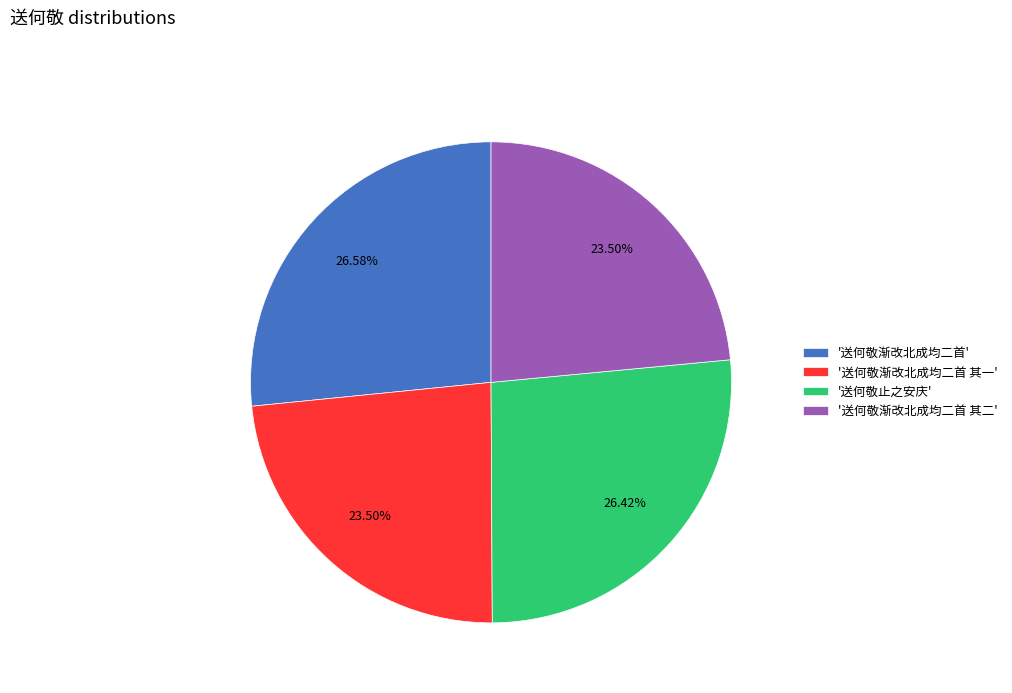

What is the ratio of the value at '送何敬止之安庆' to the value at '送何敬渐改北成均二首'?

1.0